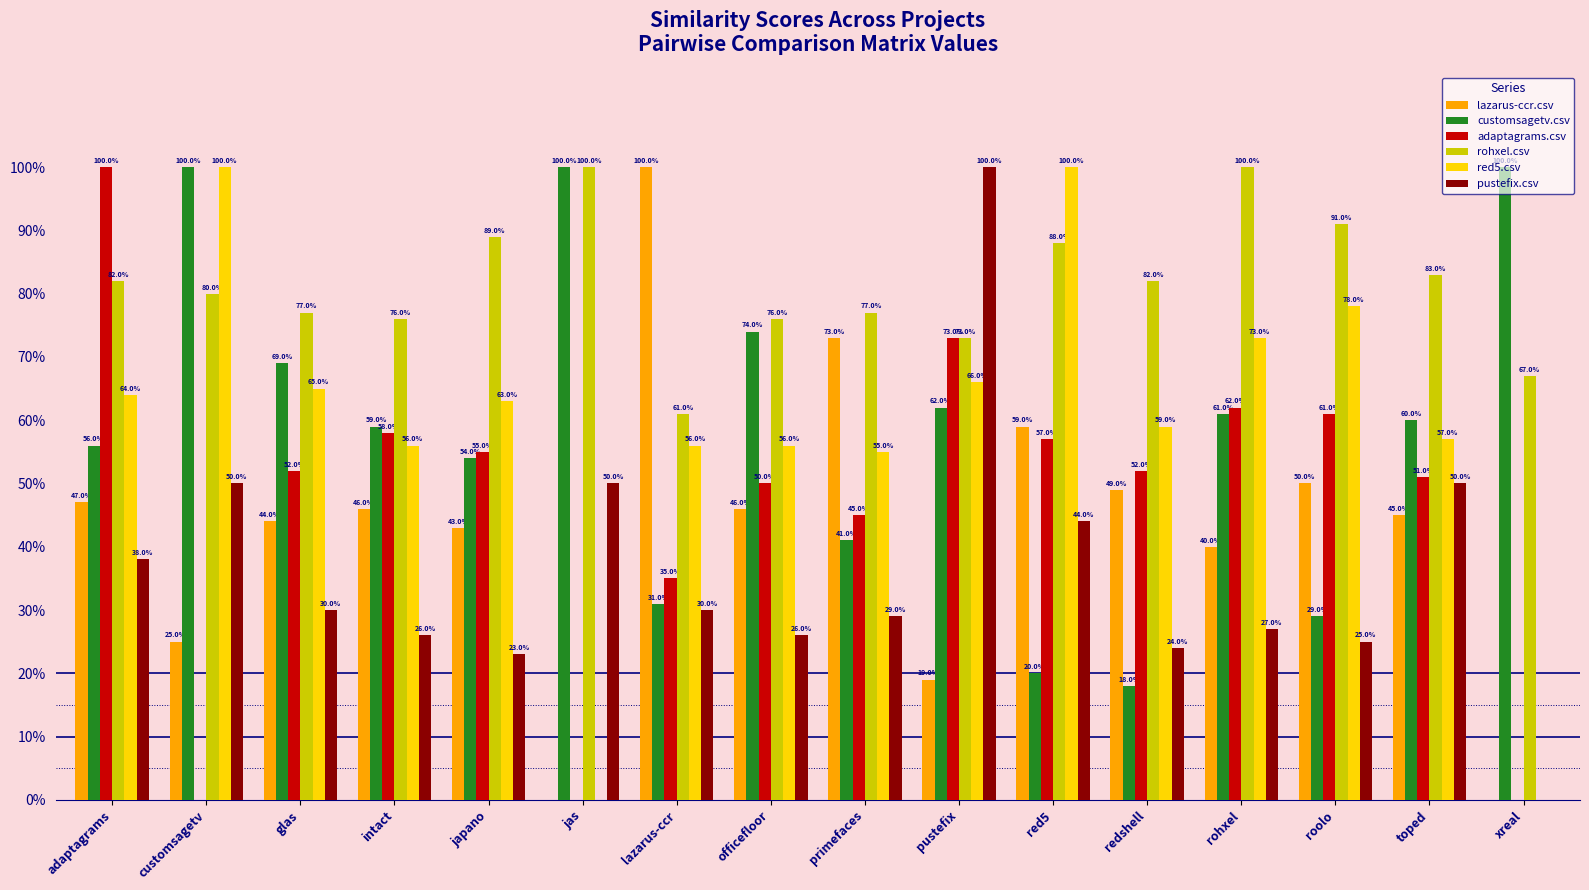

What is the total value across all series at pustefix?

3.9